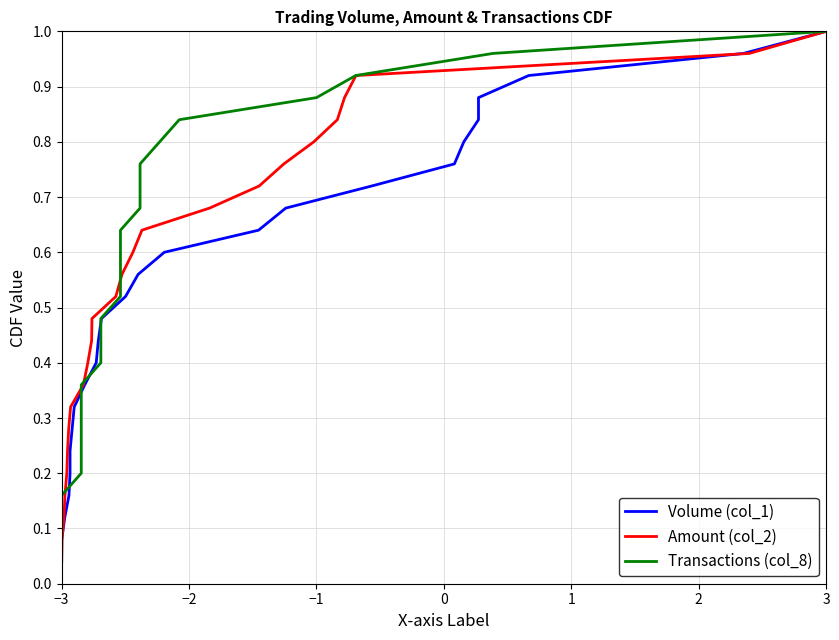

True or false: Volume (col_1) and Transactions (col_8) cross at least once.

False